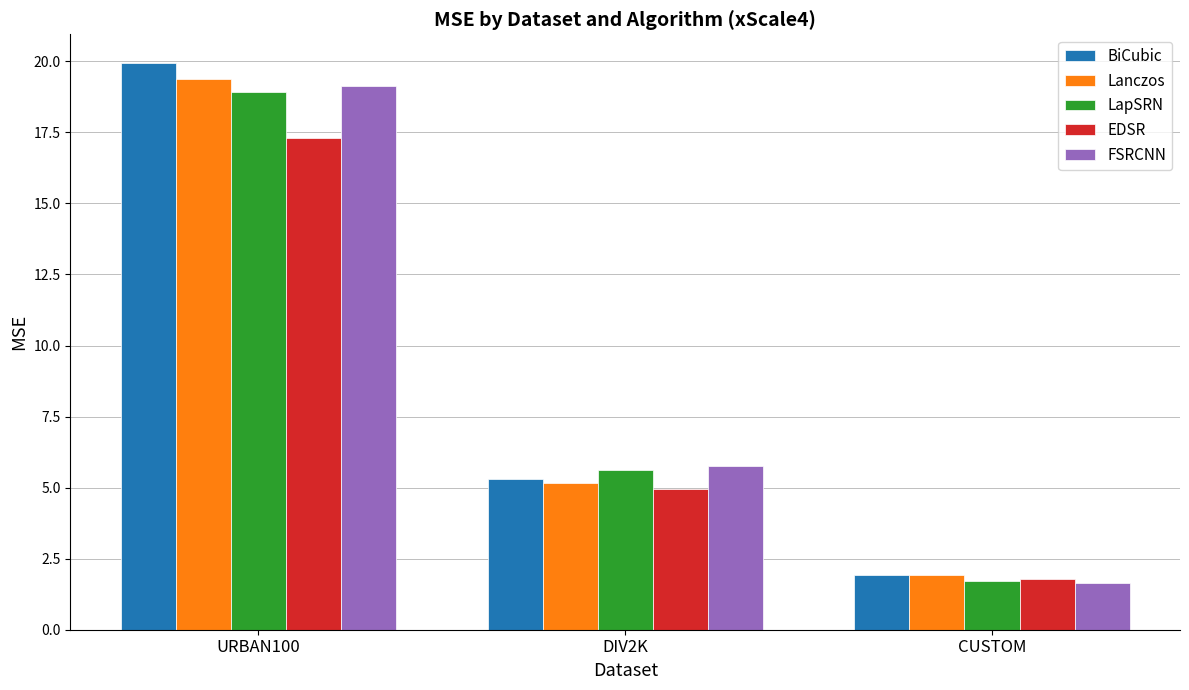

Rank the series at URBAN100 from lowest to highest value.

EDSR, LapSRN, FSRCNN, Lanczos, BiCubic